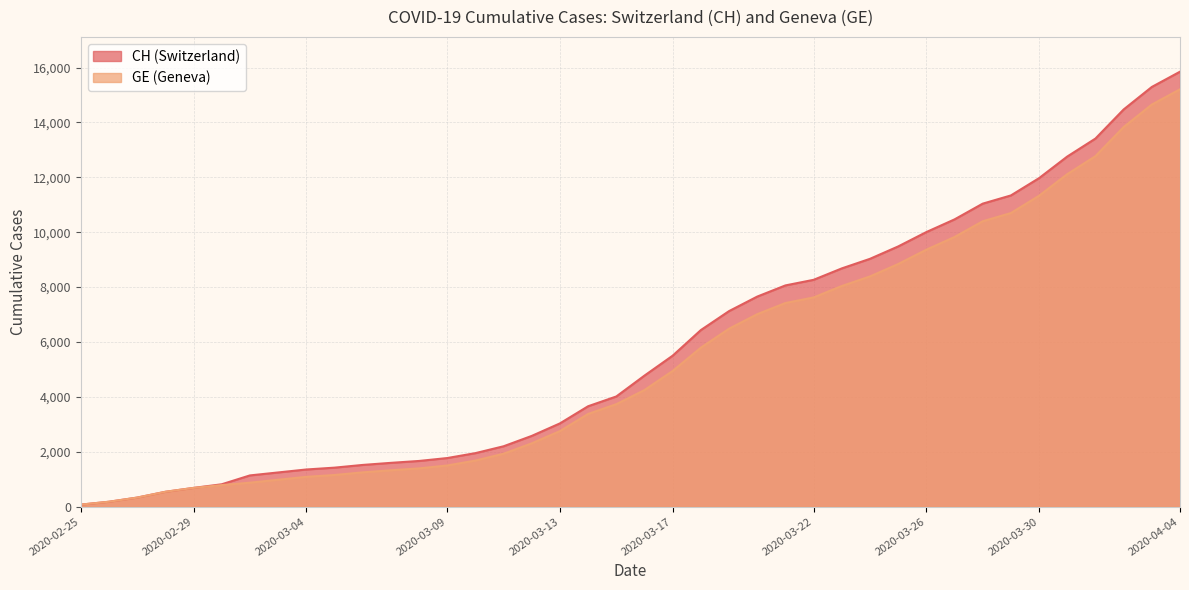

Rank the series by their average value, from highest to lowest.

CH, GE